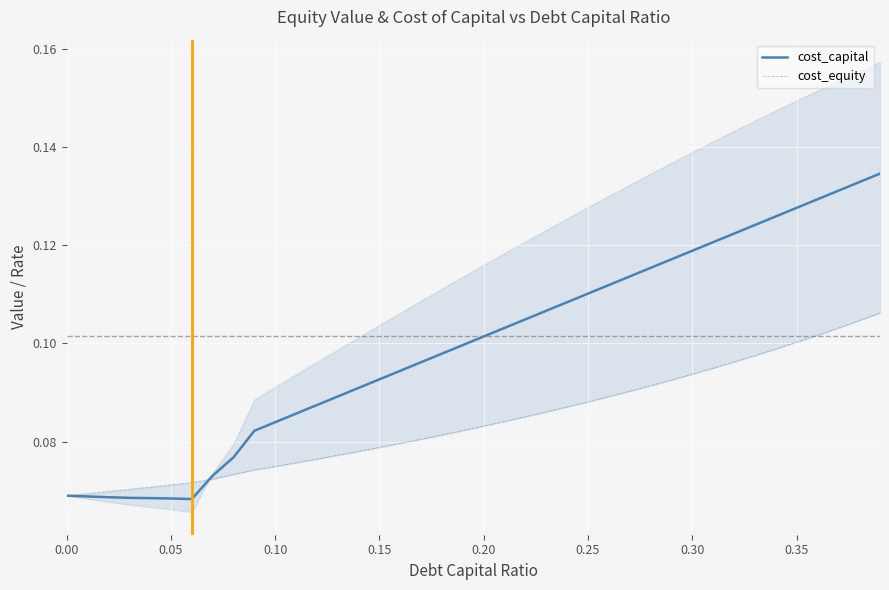

The cost_capital series shows 0.0 at 0.35. True or false?

False